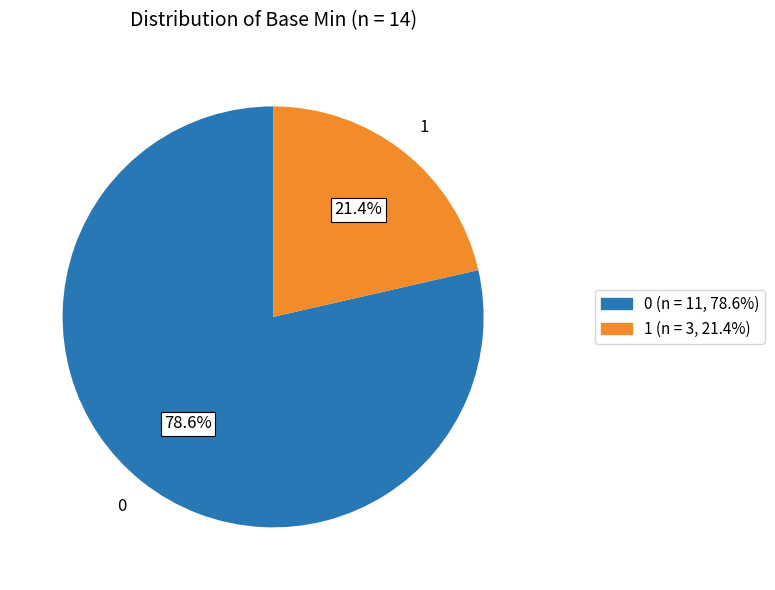

Does any single category account for the majority?

Yes